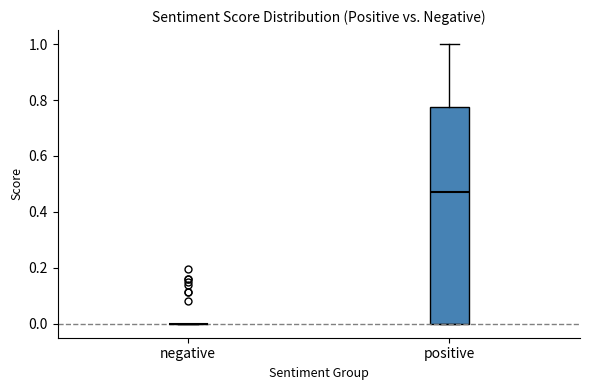

Reading left to right, read every box against the y-axis: the position of its median line, the range the box covers, and the ends of its whiskers. The values are not printed on the chart, so give them approximately, as read against the axis.

negative: box collapsed to a line at 0.00, whiskers 0.00 to 0.00
positive: median 0.48, box 0.00 to 0.78, whiskers 0.00 to 1.00